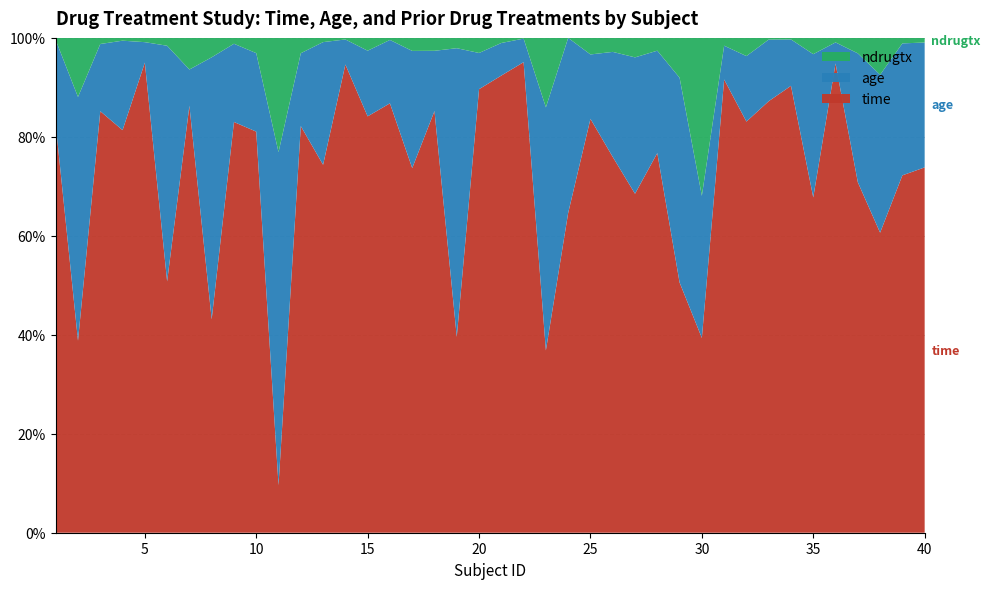

Reading left to right, extract all data points from this chart.

time: 188	26	207	144	551	32	459	22	210	184	5	212	87	598	260	210	84	196	19	441	449	659	21	53	225	161	87	89	44	37	523	226	259	289	103	624	68	57	65	79
age: 39	33	33	32	24	30	39	27	40	36	35	38	29	32	41	31	27	28	28	36	32	33	28	29	35	45	35	24	36	27	39	36	37	30	44	28	25	30	24	27
ndrugtx: 1	8	3	1	5	1	34	2	3	7	12	8	1	2	8	1	3	6	1	15	5	1	8	0	9	6	5	3	7	30	9	10	1	1	5	6	3	7	1	1